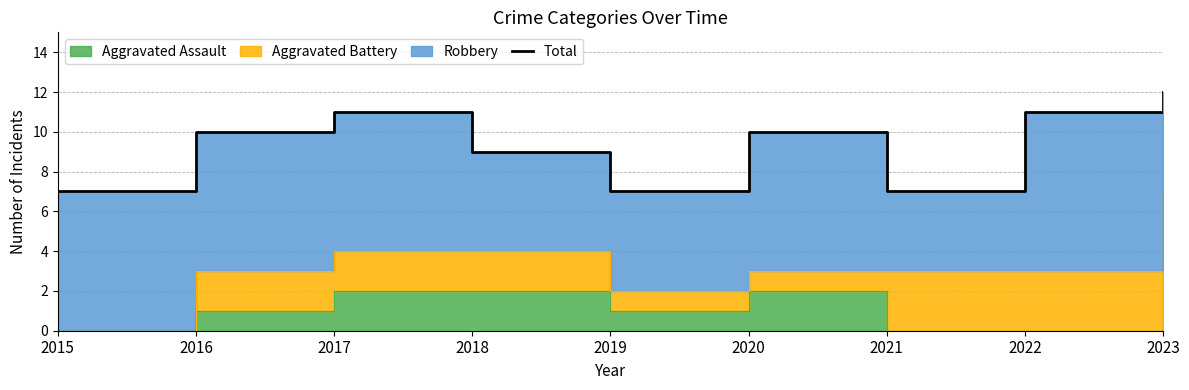

What is the difference between the maximum and minimum values?

5